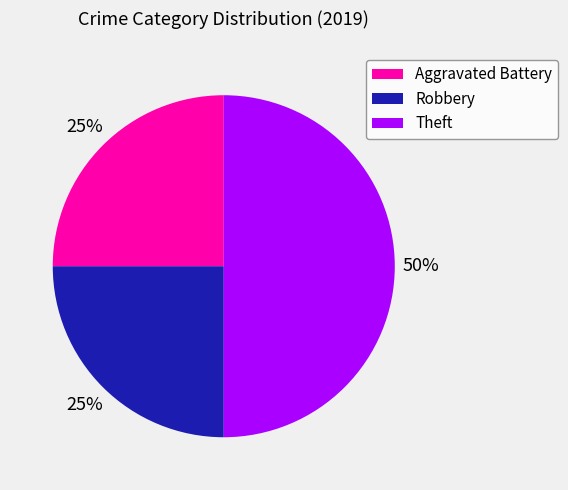

Between Theft and Aggravated Battery, which is larger?

Theft